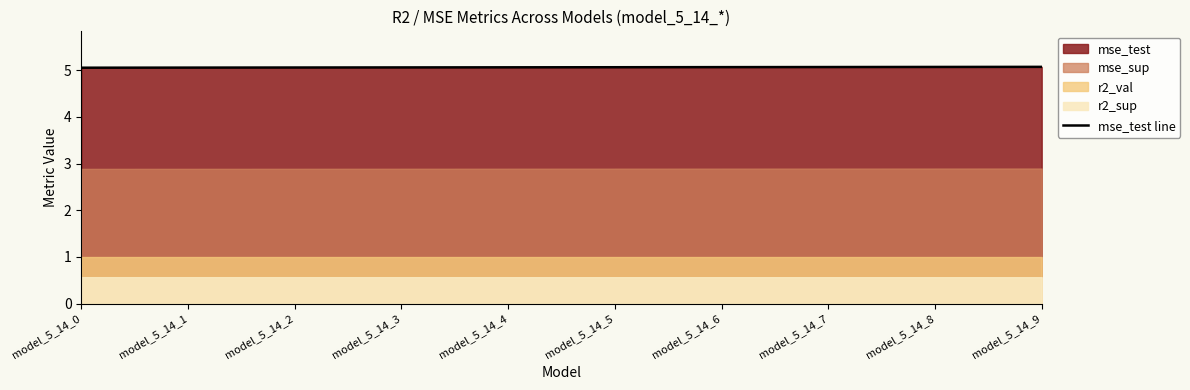

What is the ratio of the value at model_5_14_0 to the value at model_5_14_2?

1.0